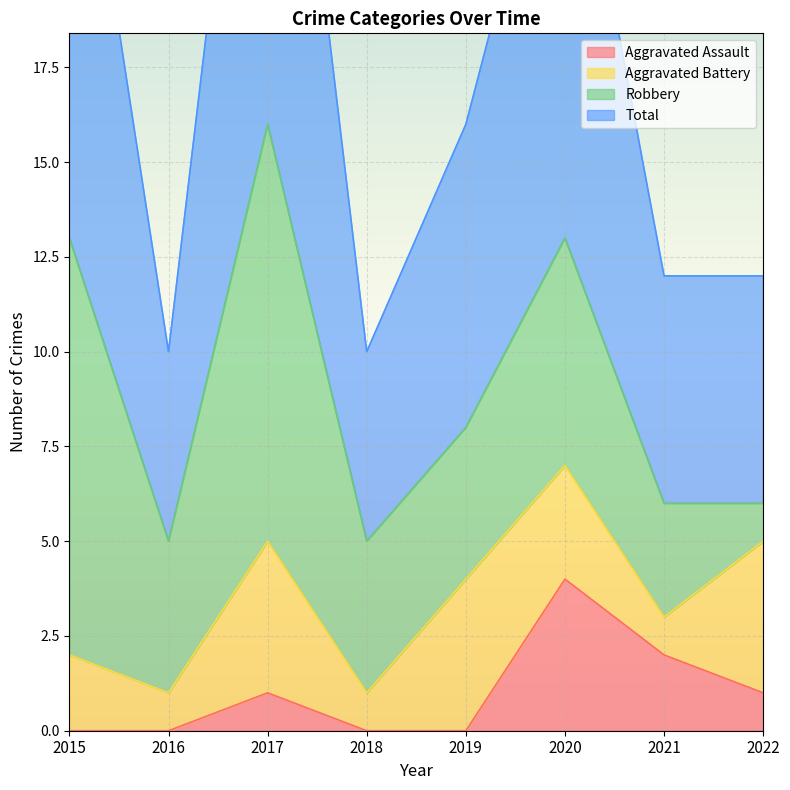

Is it true that Aggravated Assault equals -2 at 2016?

False